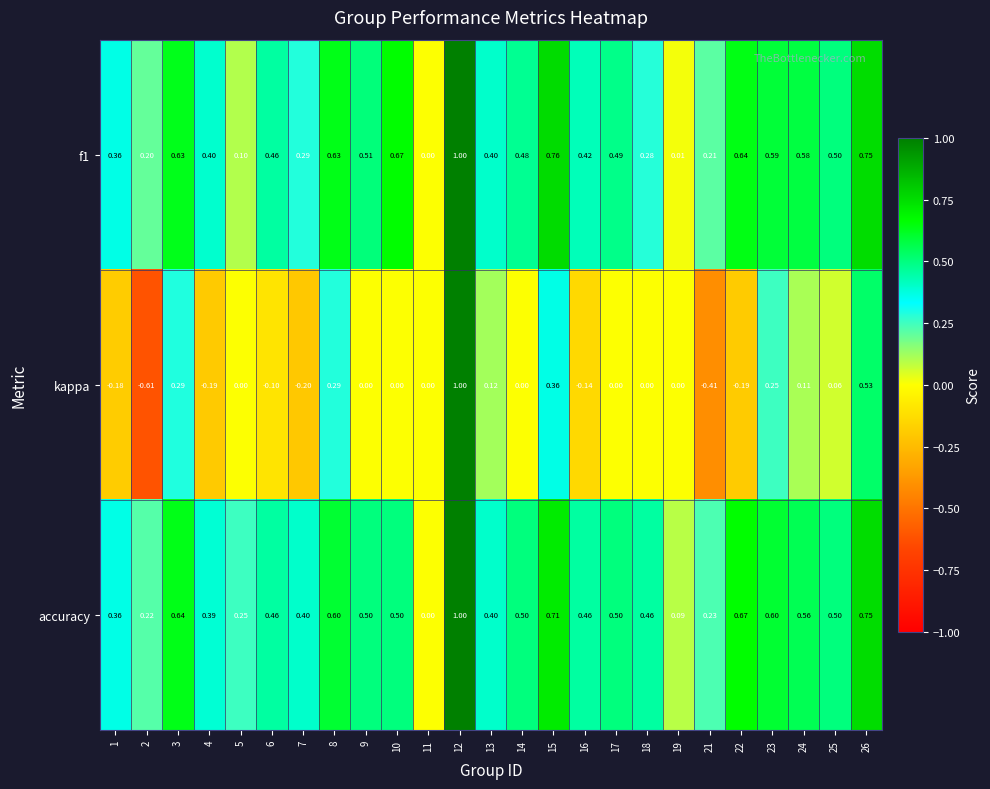

Which series has the largest total across all categories?

accuracy